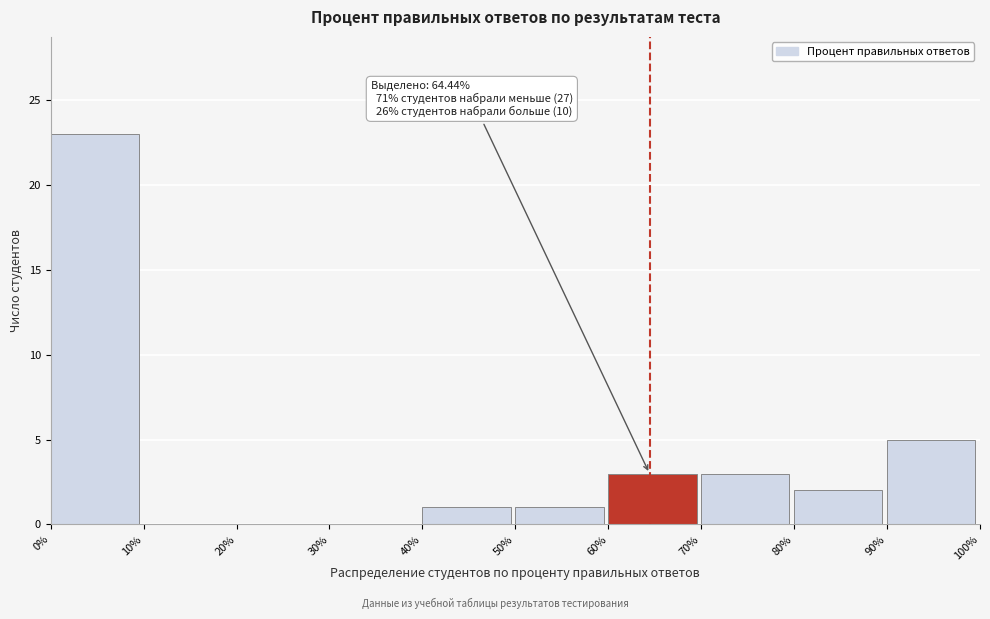

Over which range of the x-axis is the bar tallest?

0% to 10%